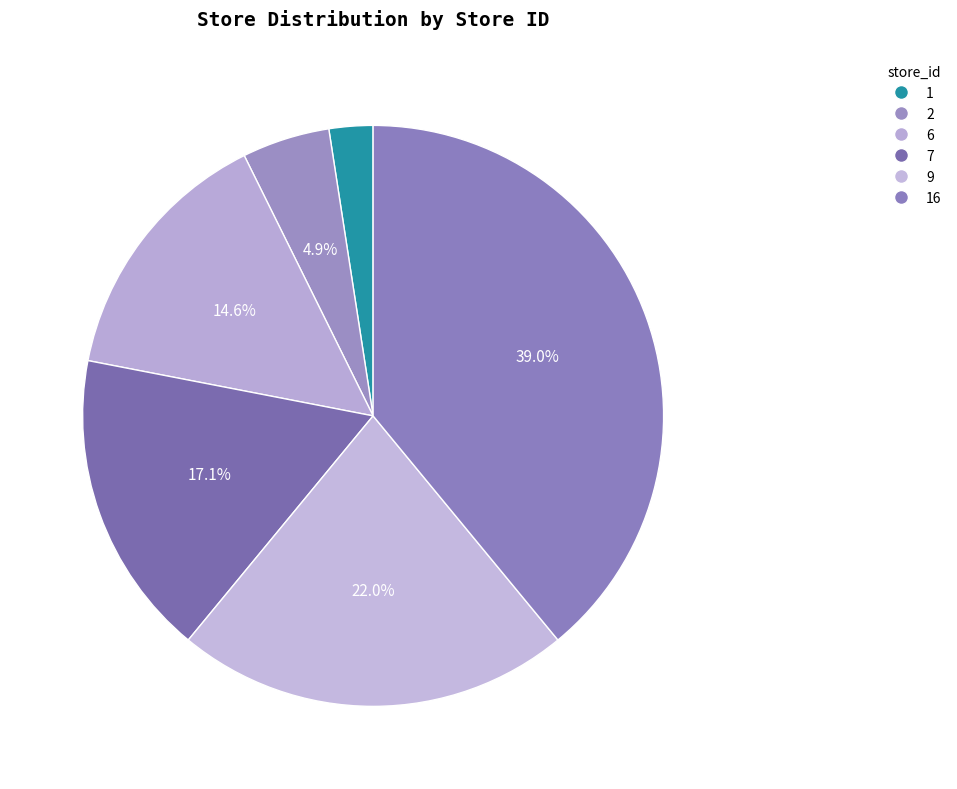

Is the sum of 7 and 2 greater than half?

No